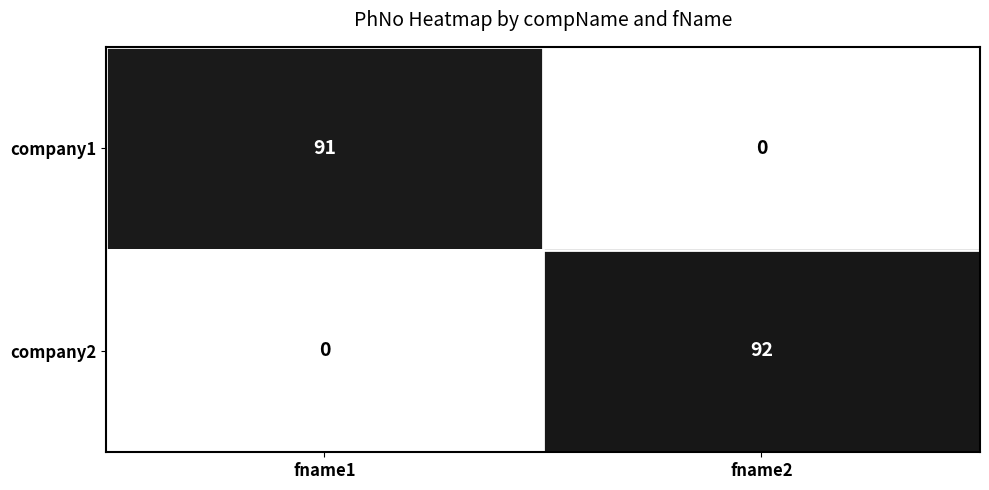

How many data points does each series have?

2